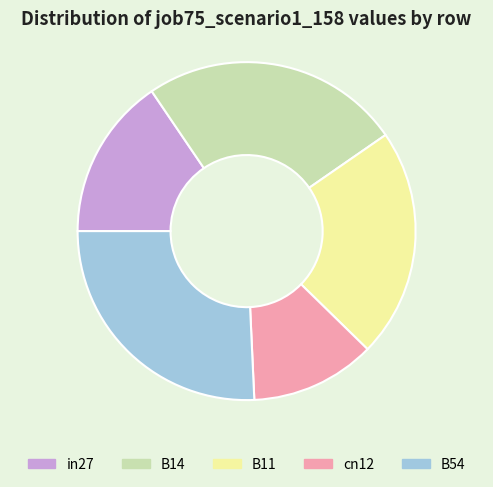

Which slice is the largest?

B54